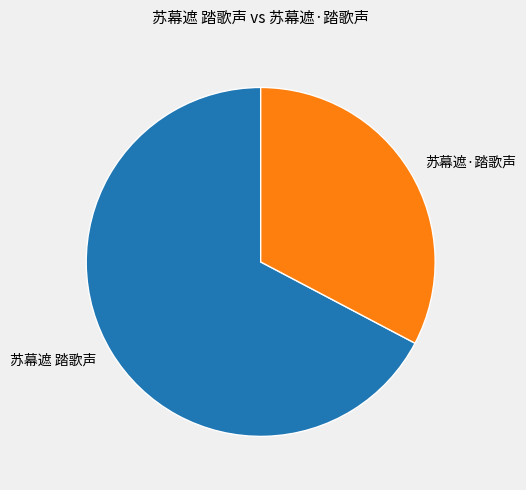

Which category has the smallest portion of the pie?

苏幕遮·踏歌声